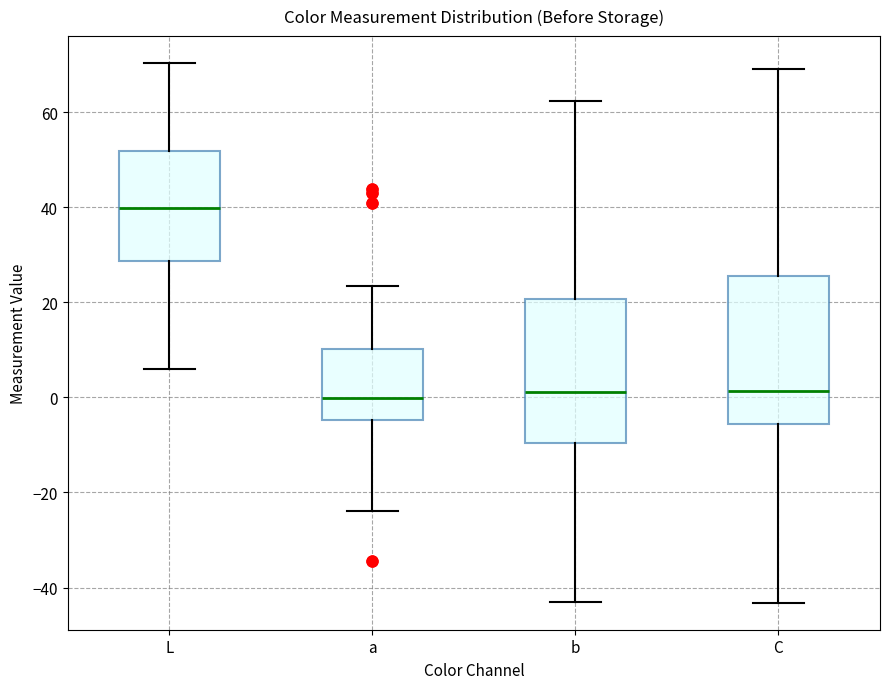

Where does the upper whisker of the box for b end on the y-axis? The values are not printed on the chart, so give them approximately, as read against the axis.

62